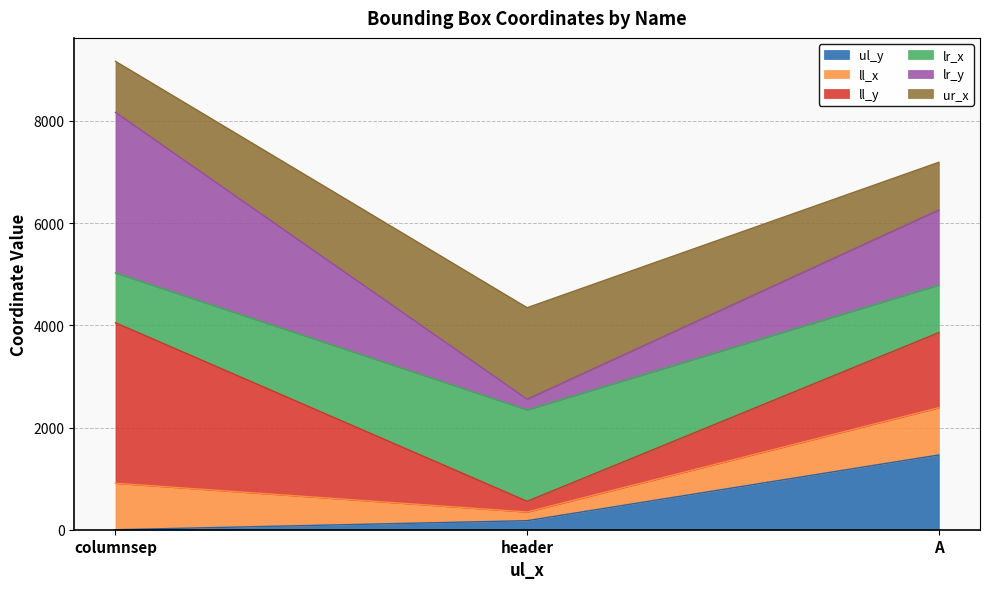

What is the greatest value displayed?

9167